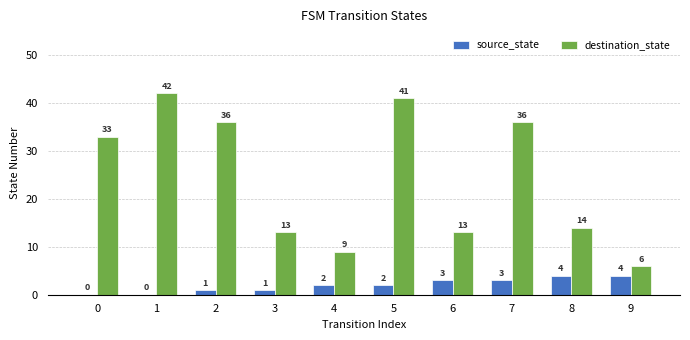

Which series has the largest range (max minus min)?

destination_state